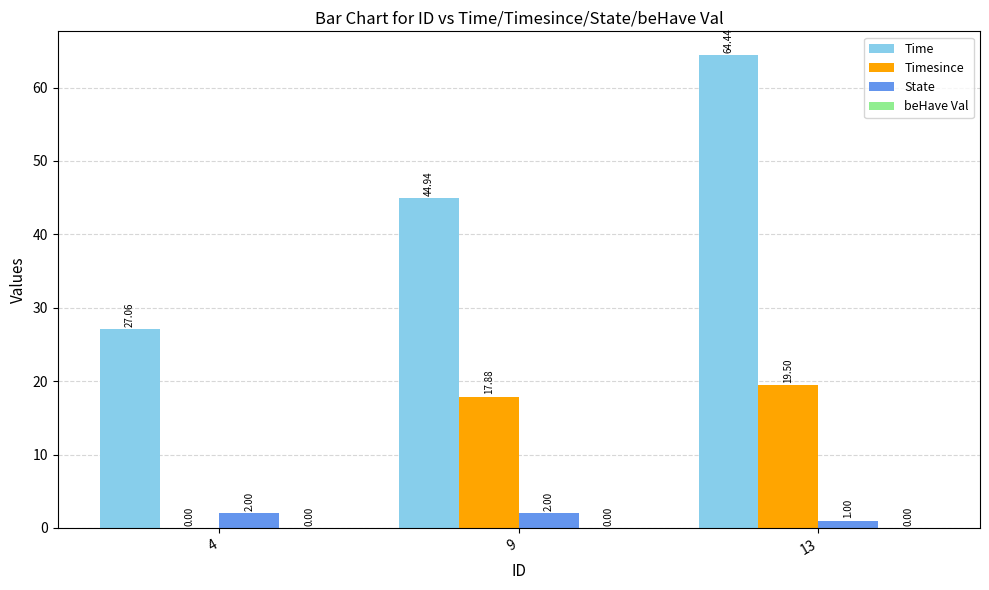

How many distinct data groups are displayed?

3